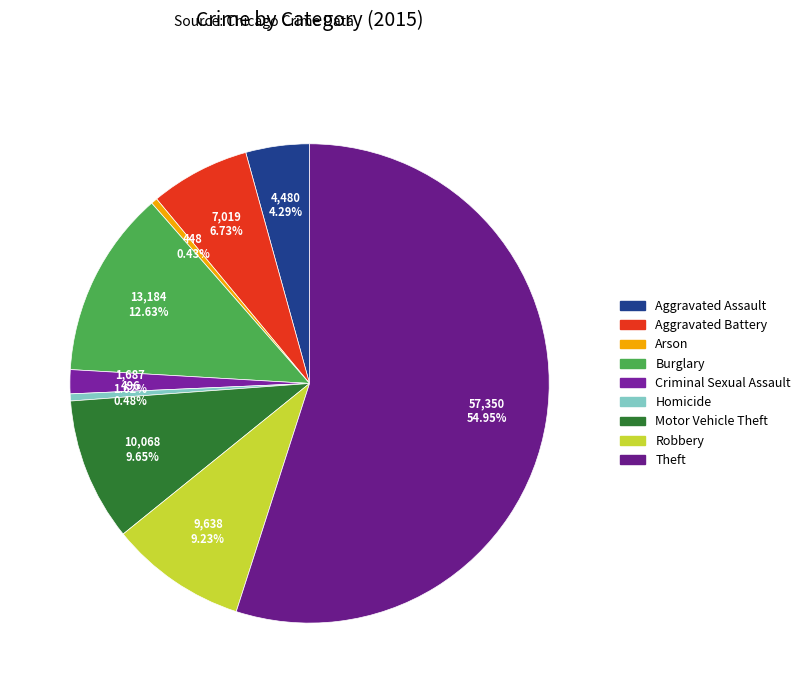

How many slices are in this pie chart?

9